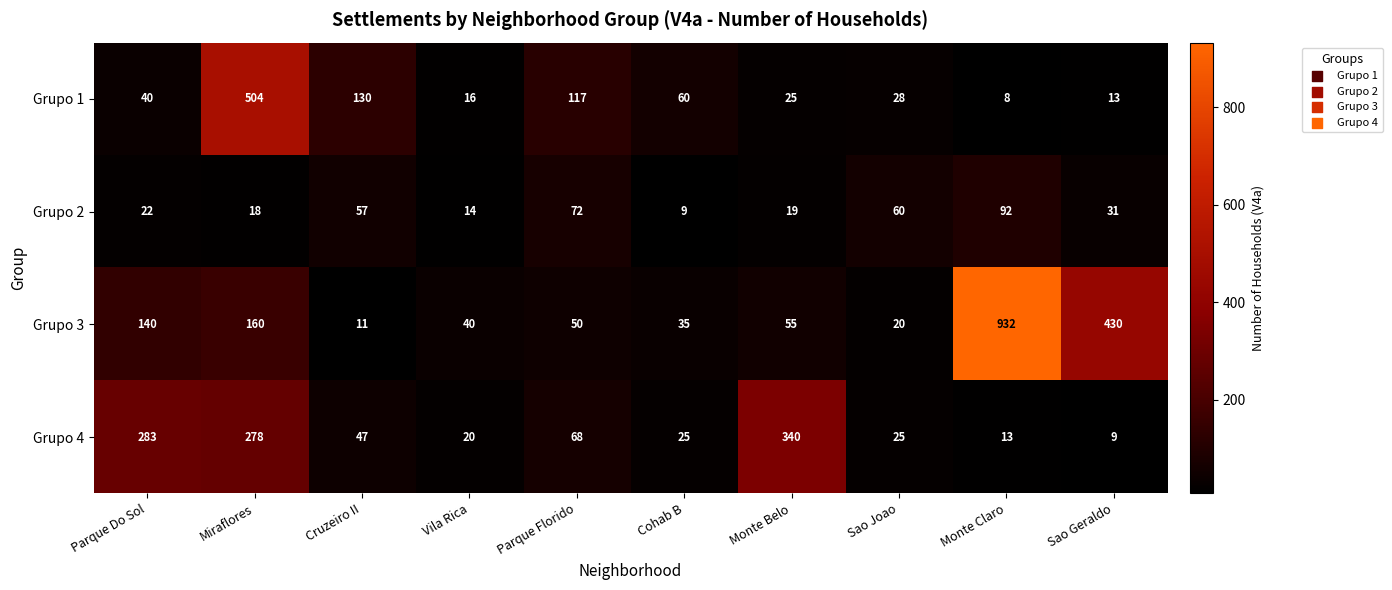

At how many categories does at least one series exceed 350?

3